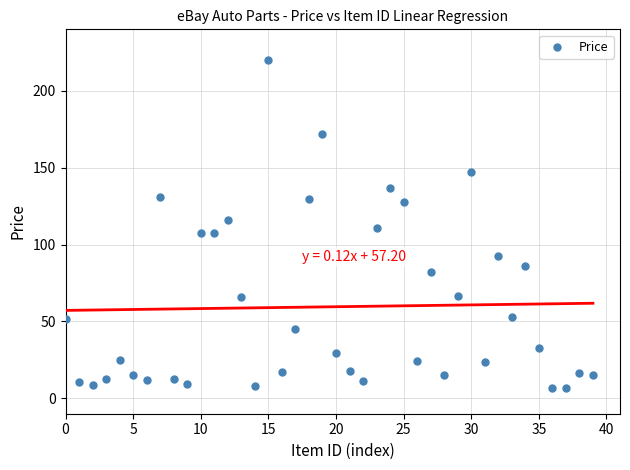

What is the range of Y values (max minus min)?

213.3